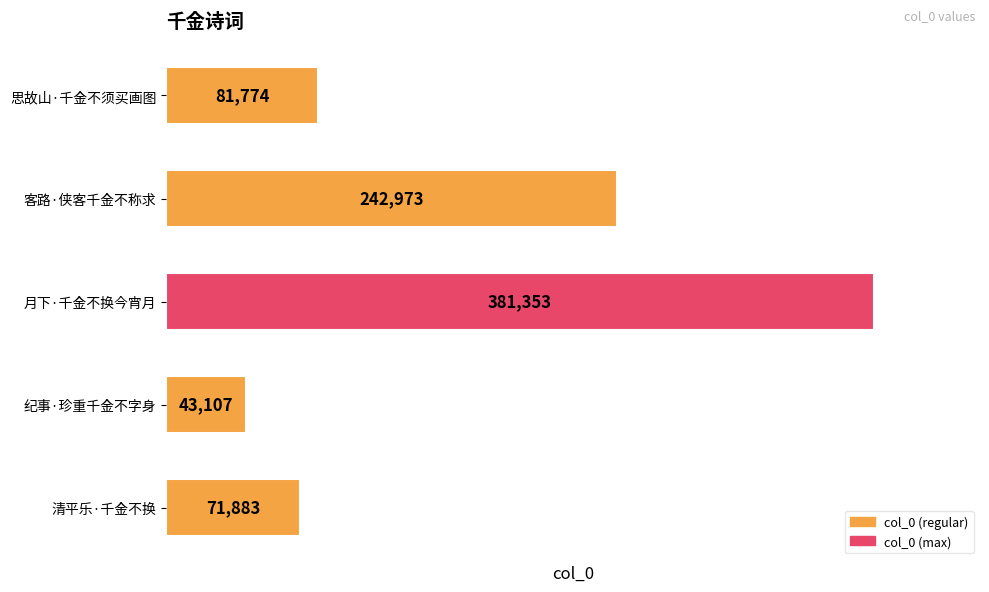

What is the difference between the maximum and minimum values?

338246